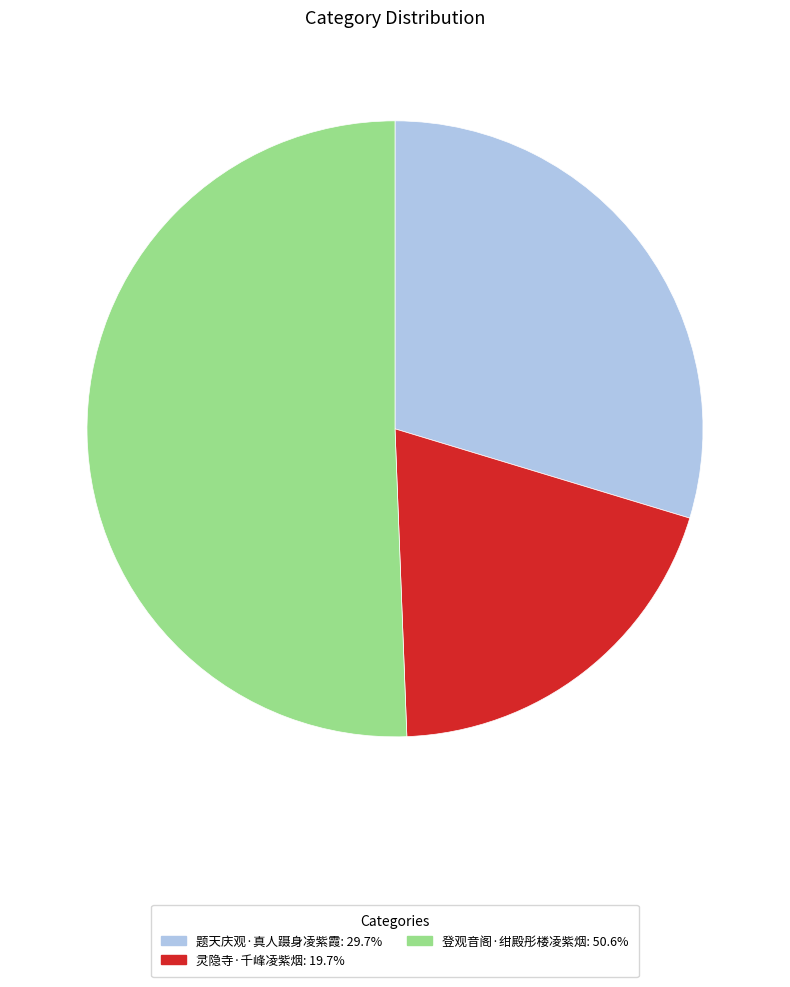

What is the majority slice?

登观音阁·绀殿彤楼凌紫烟